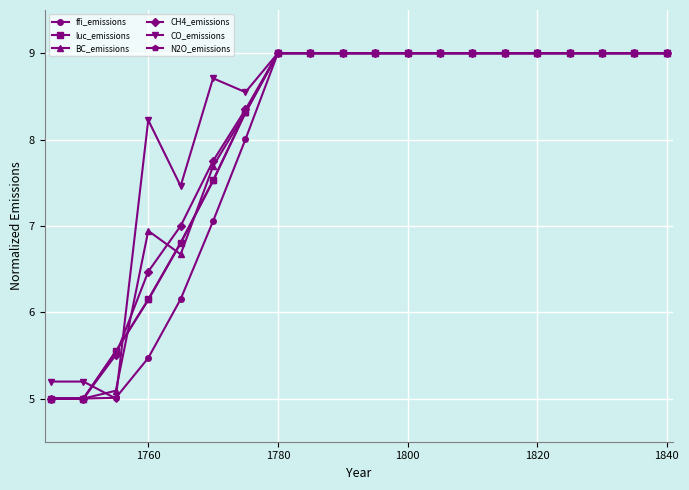

What is the value of the N2O_emissions point at the 6th from the left?

7.5